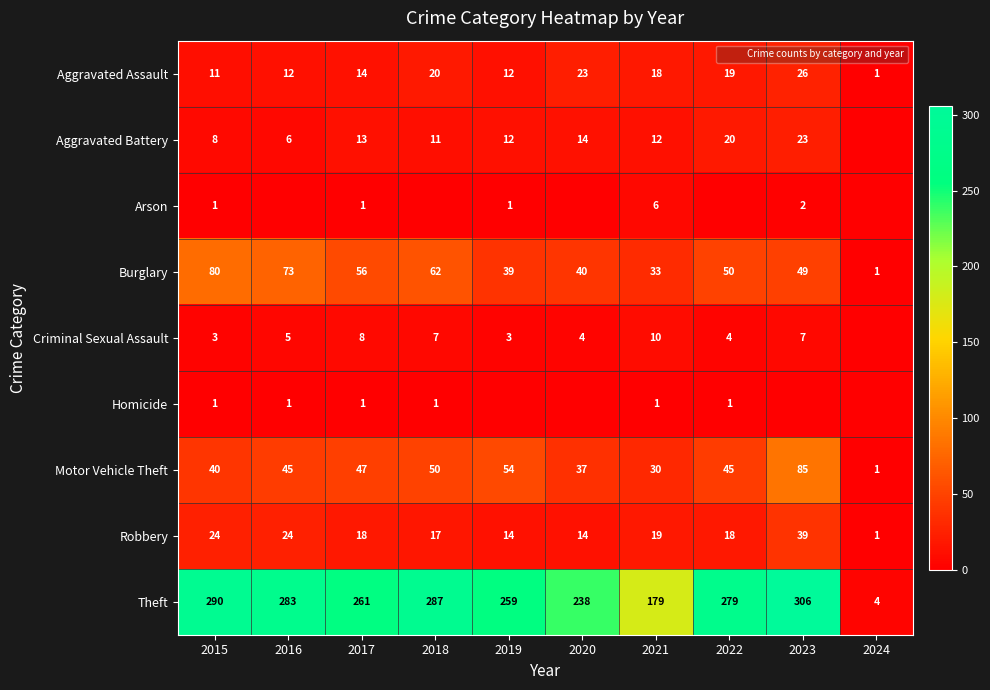

Is it true that Aggravated Assault equals 46 at 2023?

False